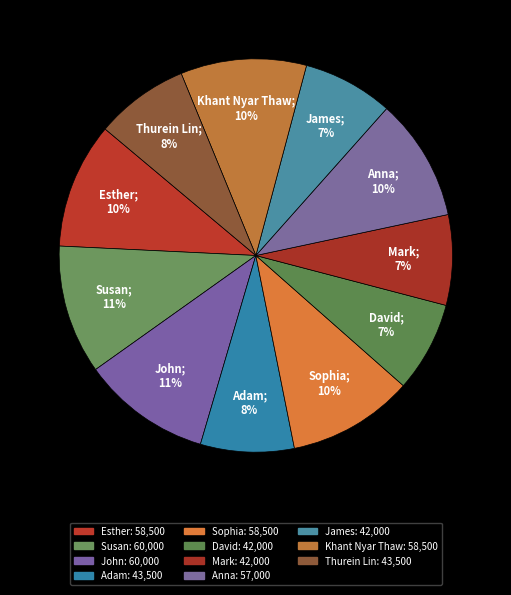

Count the number of slices in the pie.

11